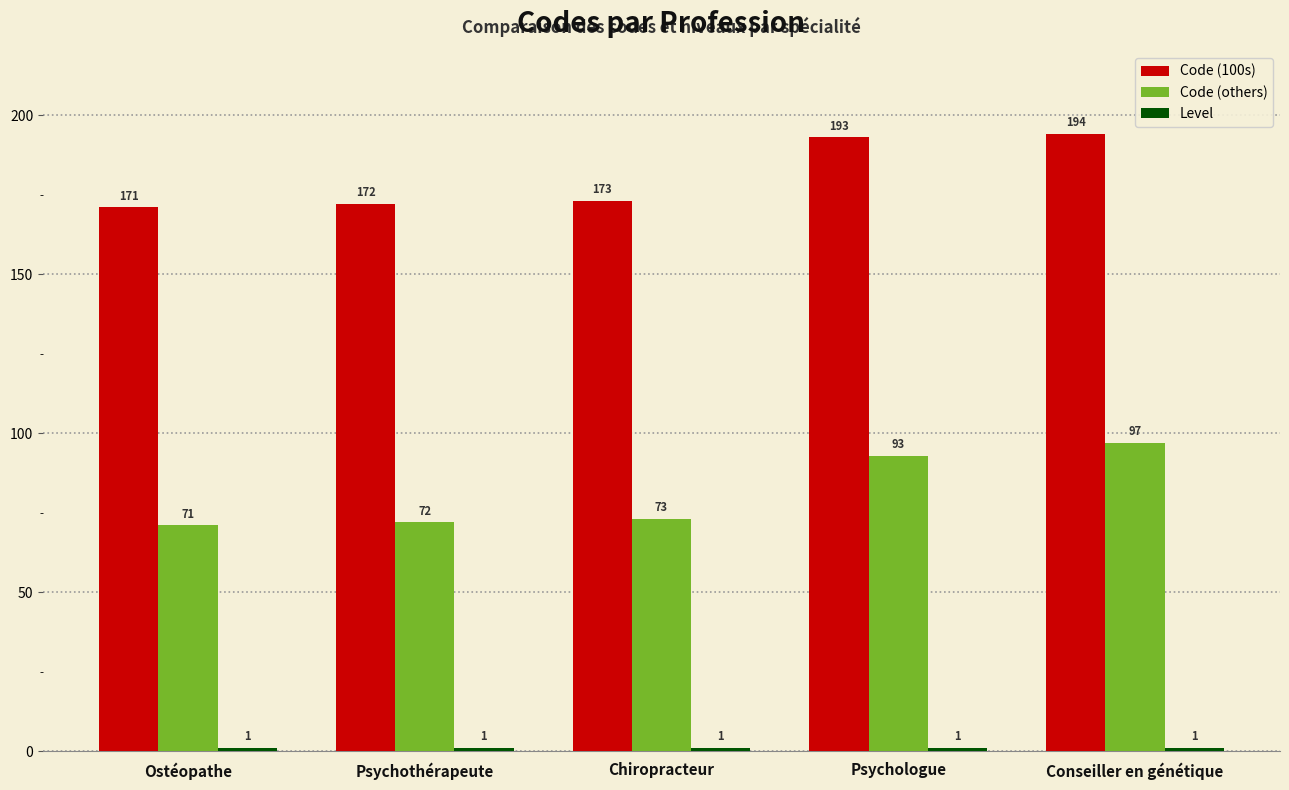

How many series are shown in this chart?

3